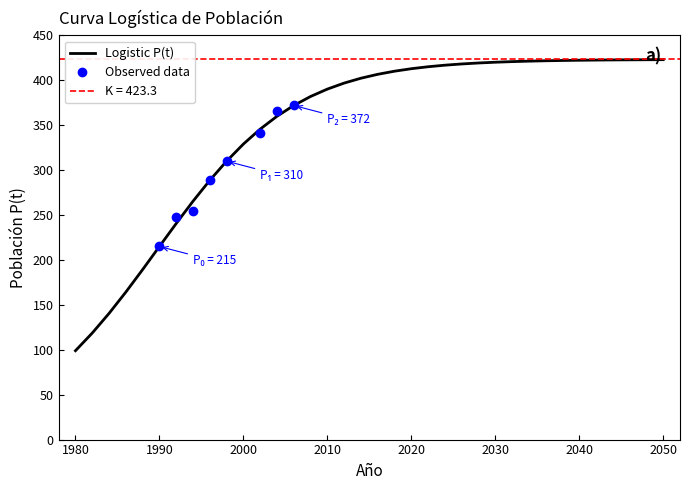

How many values exceed 406?

18